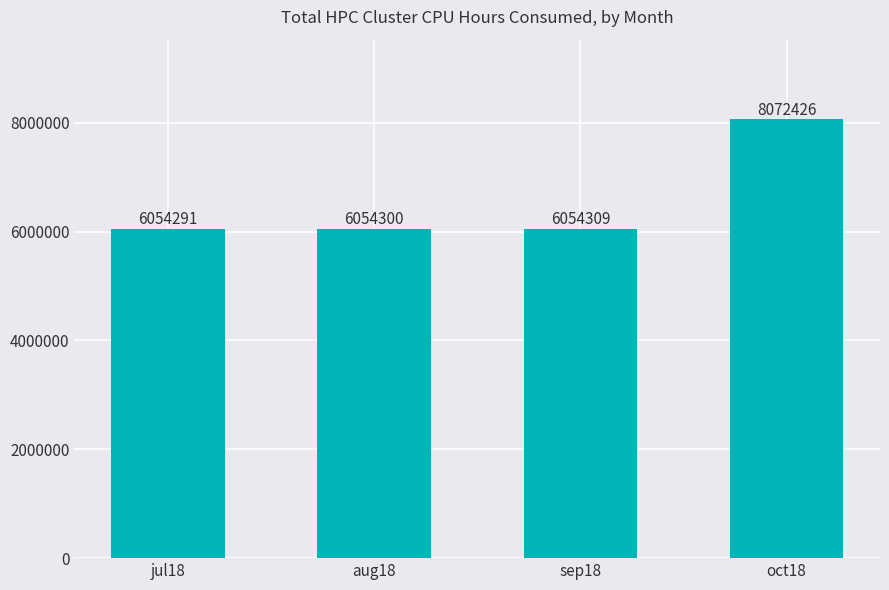

What is the label of the 4th bar from the right?

jul18